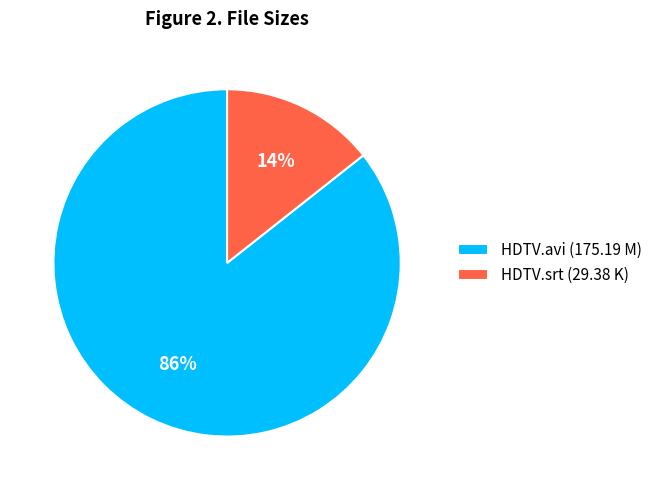

Which slice represents more than half of the pie?

HDTV.avi (175.19 M)